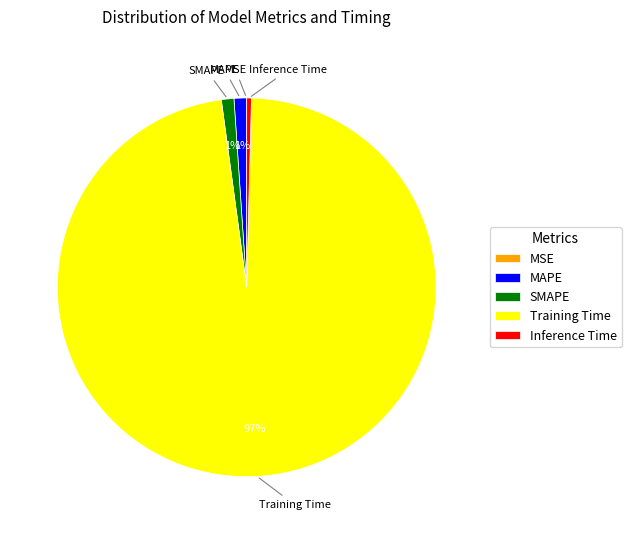

To the nearest percent, what is the combined percentage of Inference Time and MAPE?

1%